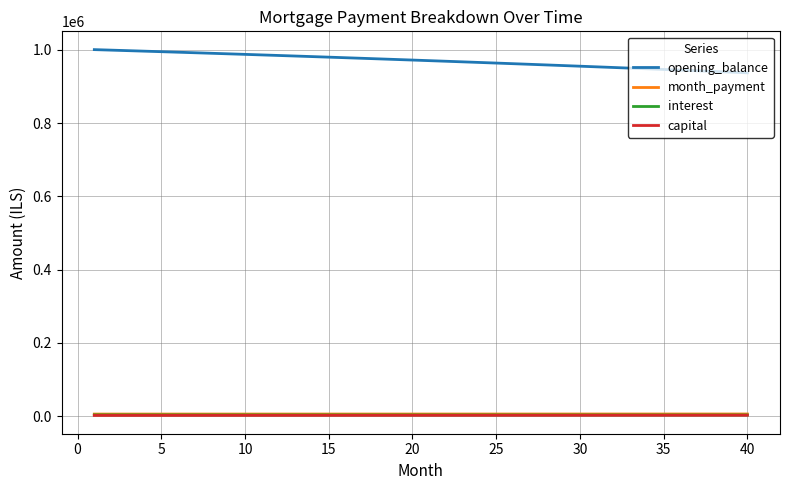

Which series has the largest total across all categories?

opening_balance